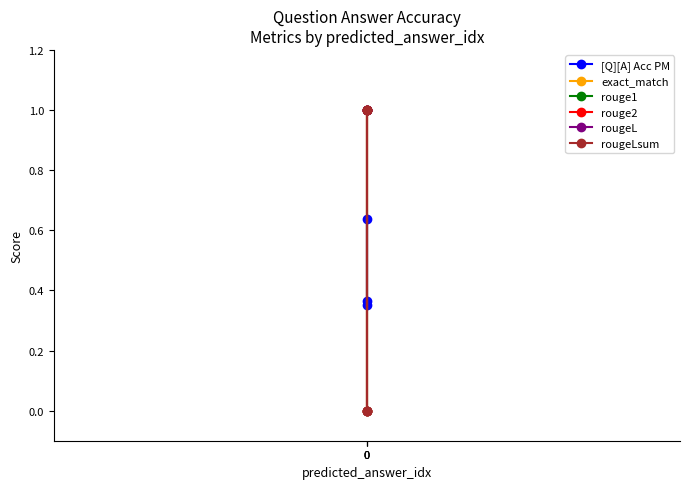

Reading left to right, list all the values displayed in this chart.

[Q][A] Acc PM: 0=0.4	0=0.6	0=0.4
exact_match: 0=0.0	0=1.0	0=0.0
rouge1: 0=1.0	0=1.0	0=0.0
rouge2: 0=1.0	0=1.0	0=0.0
rougeL: 0=1.0	0=1.0	0=0.0
rougeLsum: 0=1.0	0=1.0	0=0.0